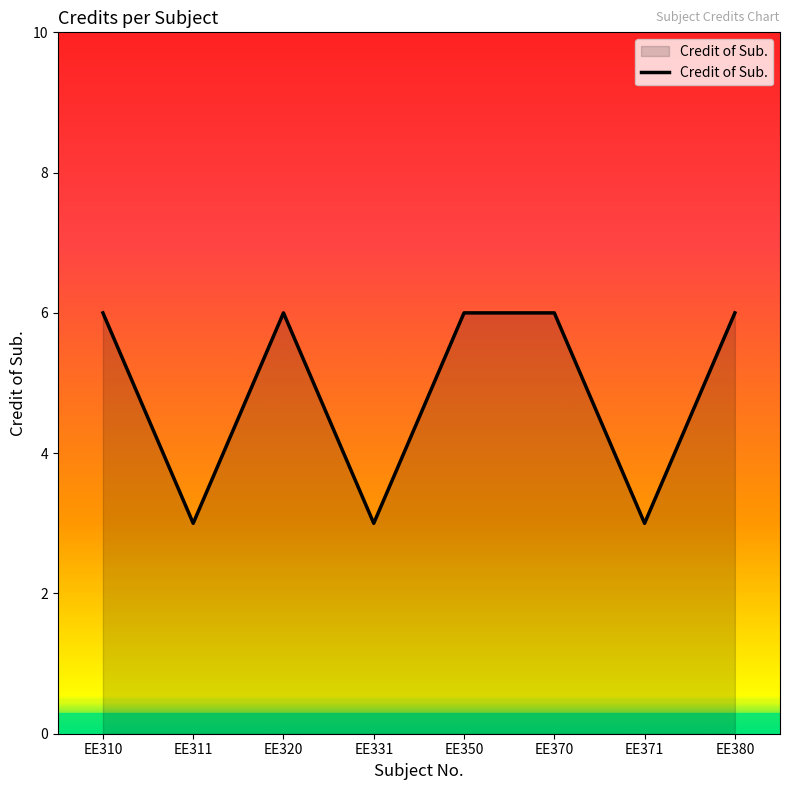

How many interior local valleys (lower than both neighbors) does the data have?

3